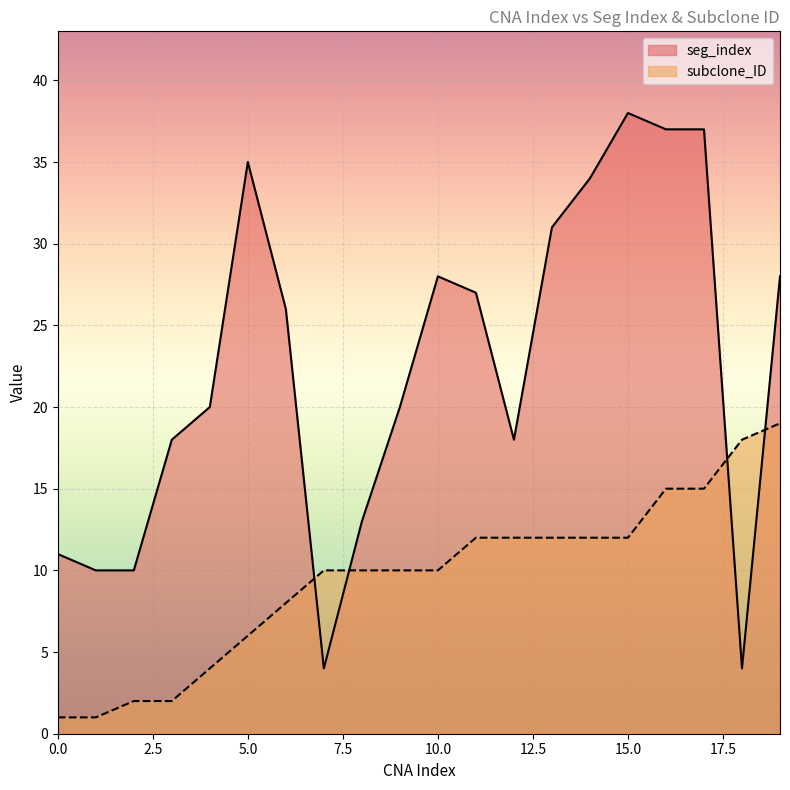

What is the difference between the subclone_ID values at 14 and 7?

2